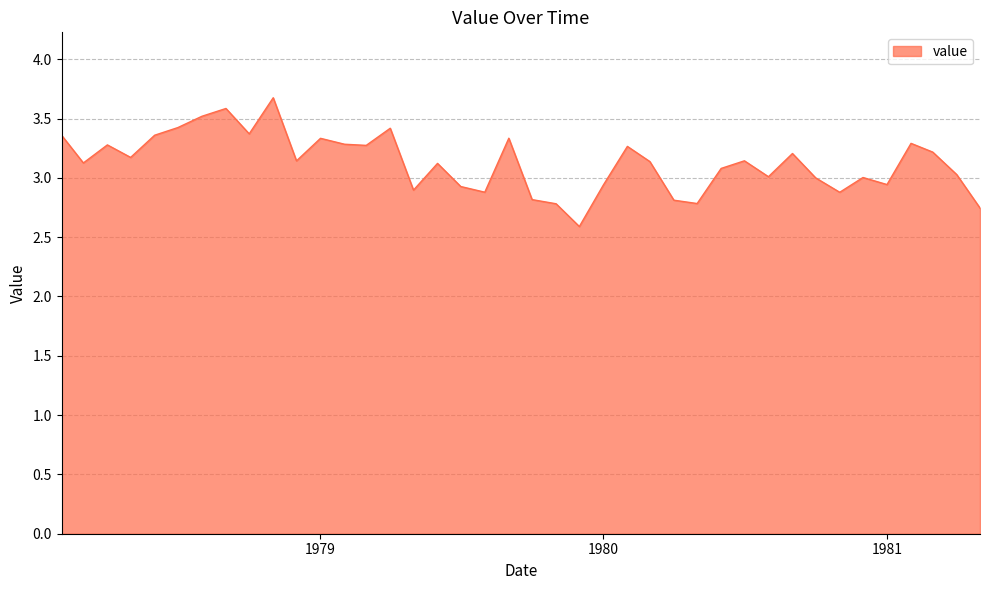

What is the greatest value displayed?

3.7